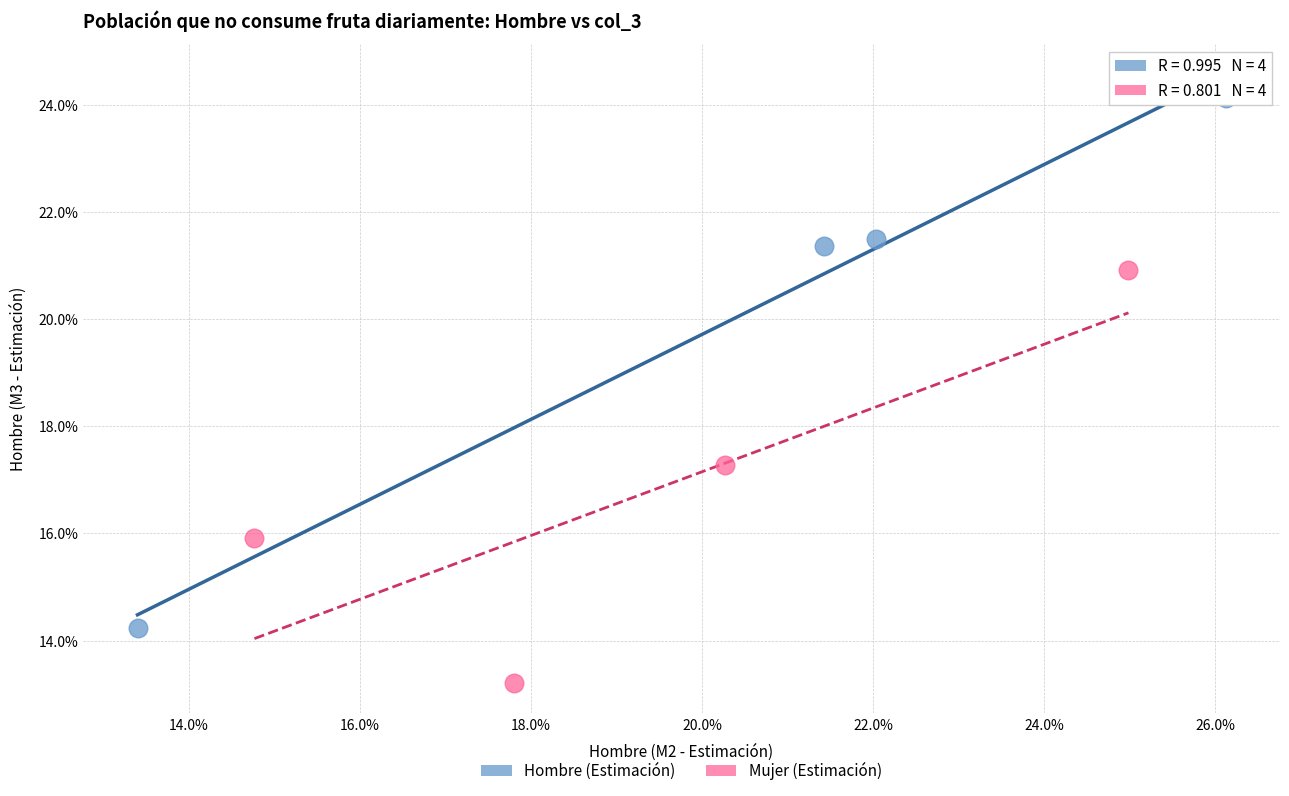

Which series reaches the maximum Y coordinate?

Hombre (Estimación)